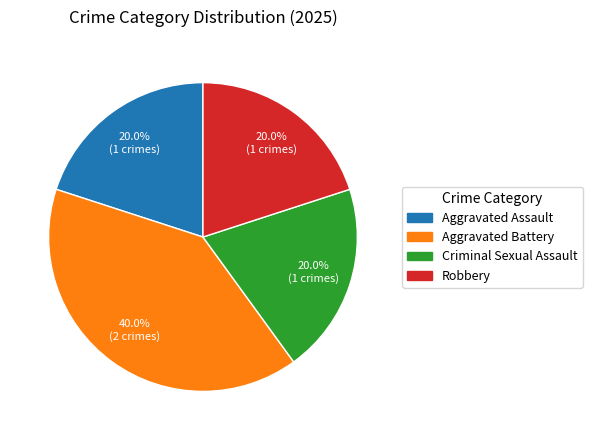

Does any single category account for the majority?

No